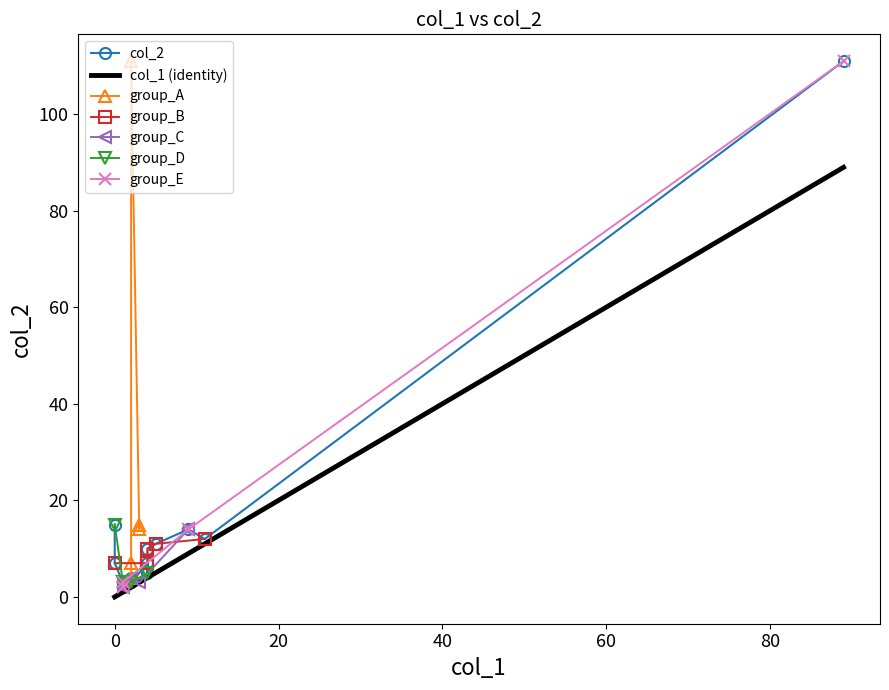

True or false: col_2 and col_1 intersect in this chart.

False